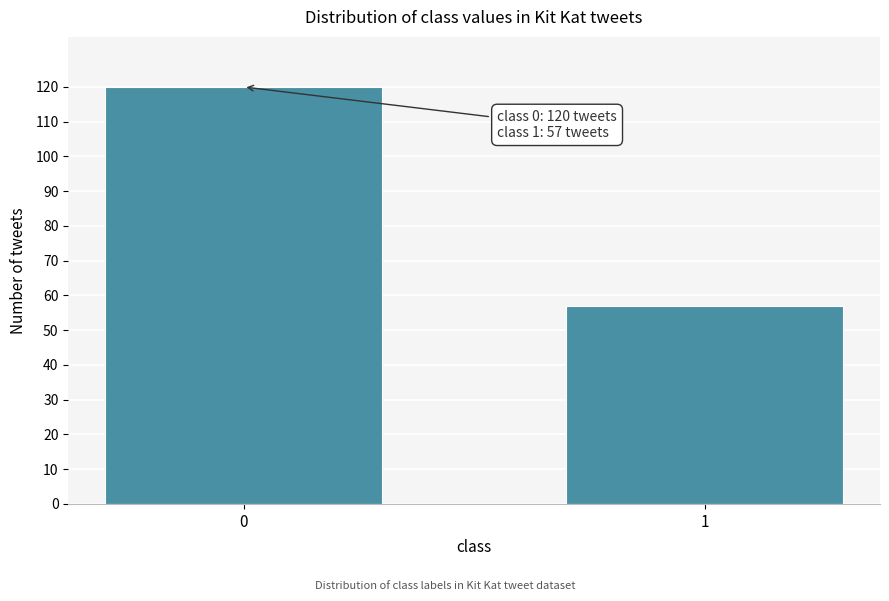

Reading right to left, list all the values displayed in this chart.

57	120